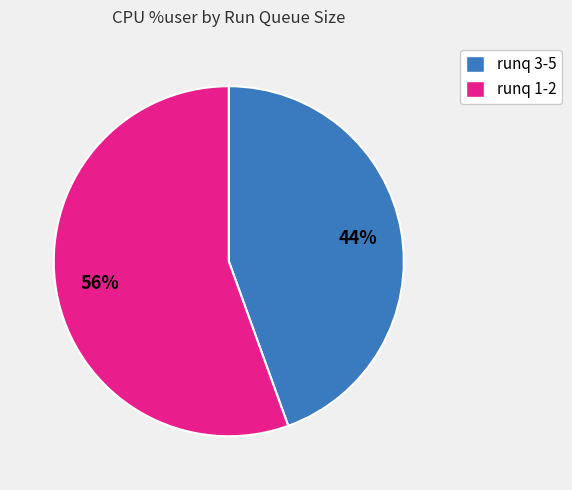

Does any single category account for the majority?

Yes